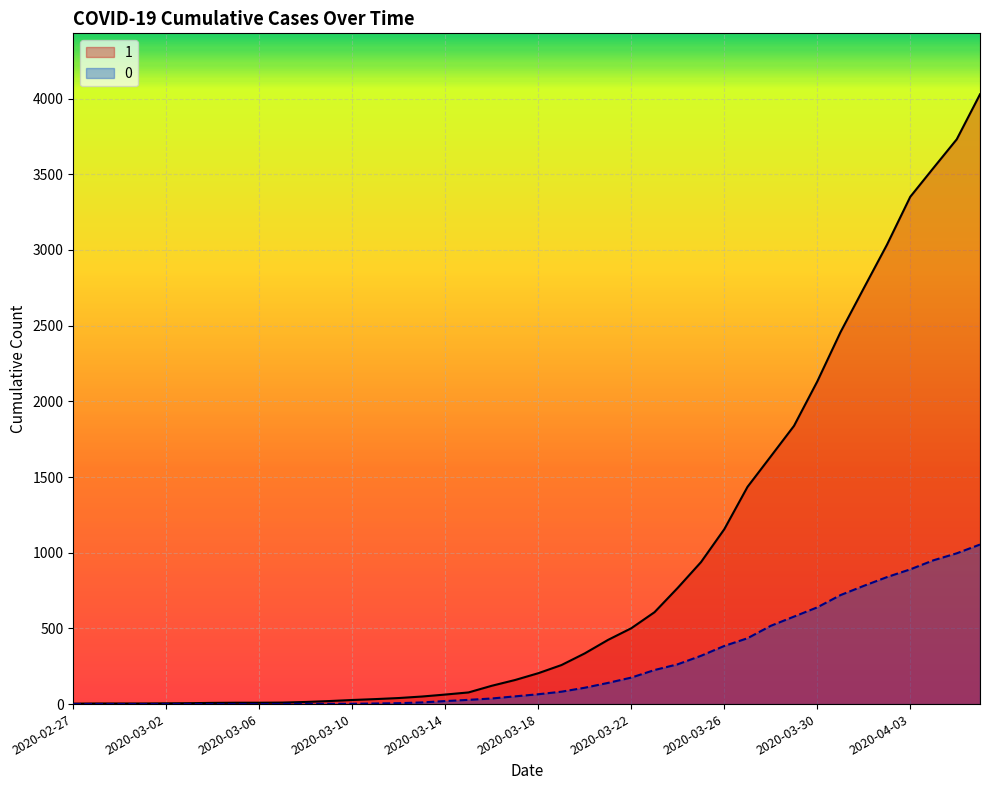

What is the total value across all series at 2020-04-02?

3874